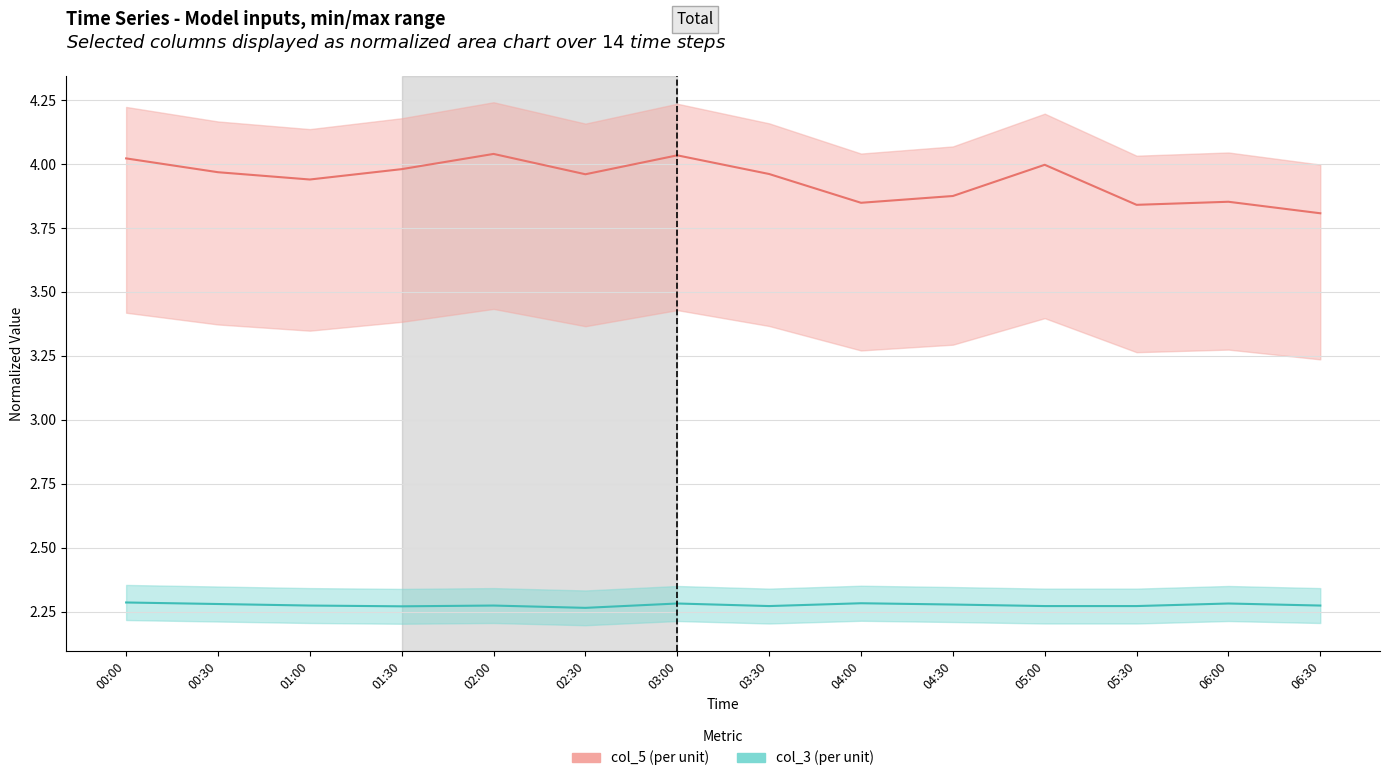

Which series changed the most between 03:00 and 06:00?

col_5